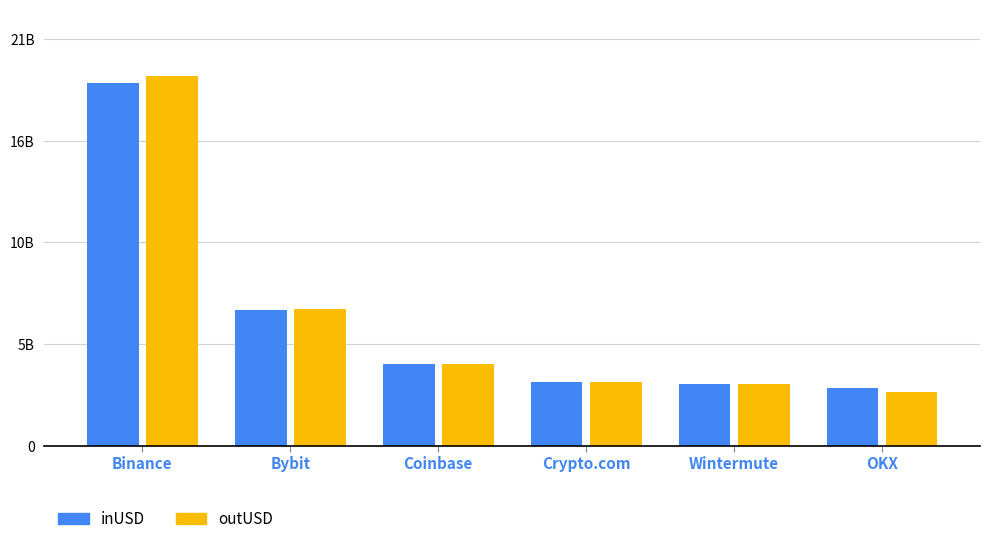

Which series has the largest range (max minus min)?

outUSD